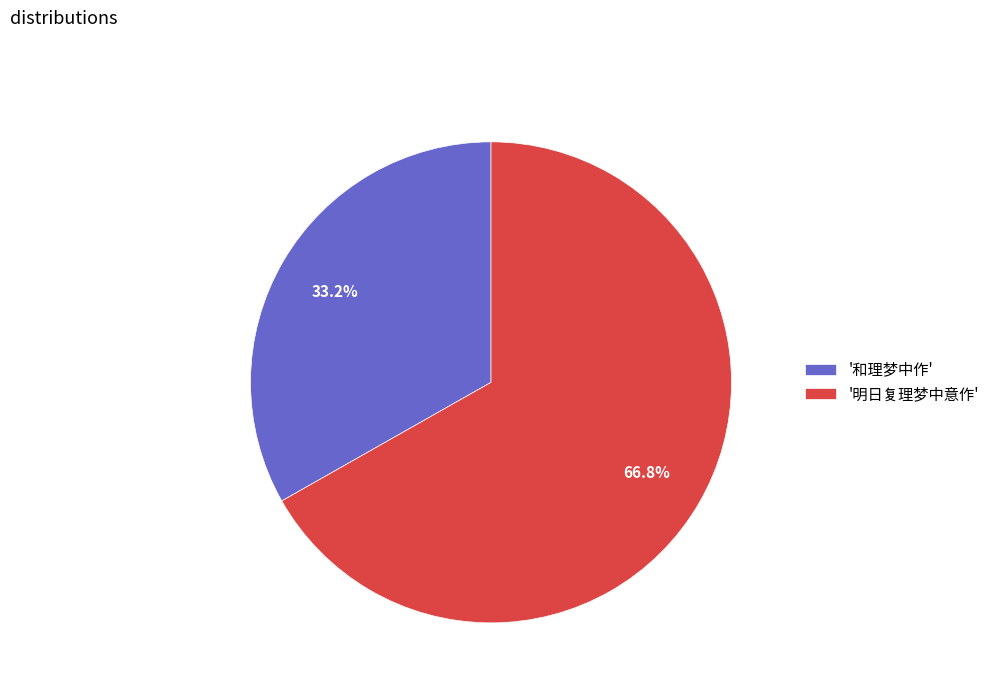

Which category has the biggest portion of the pie?

'明日复理梦中意作'